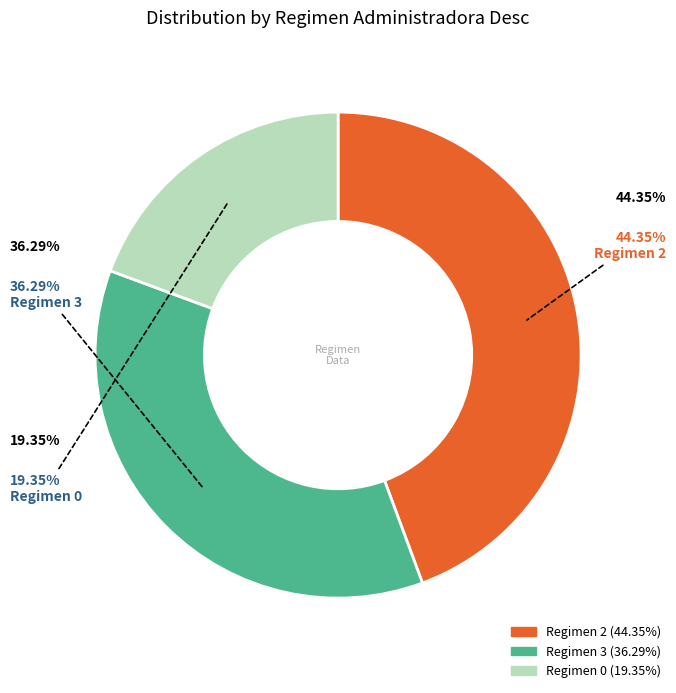

Does any single category account for the majority?

No